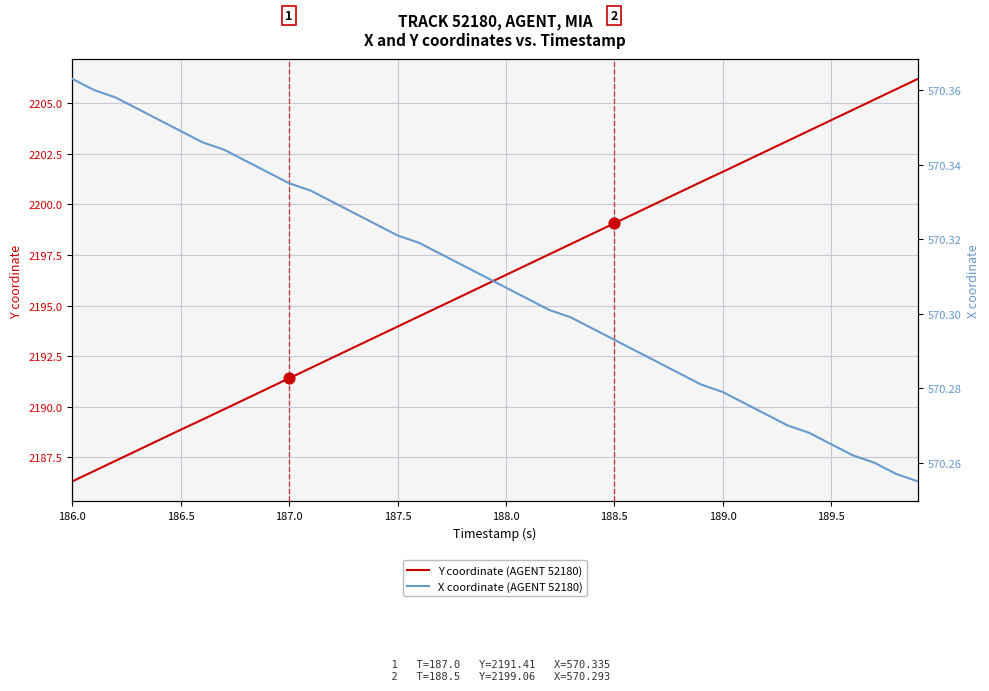

What is the highest value of the Y coordinate (AGENT 52180) series?

2206.2